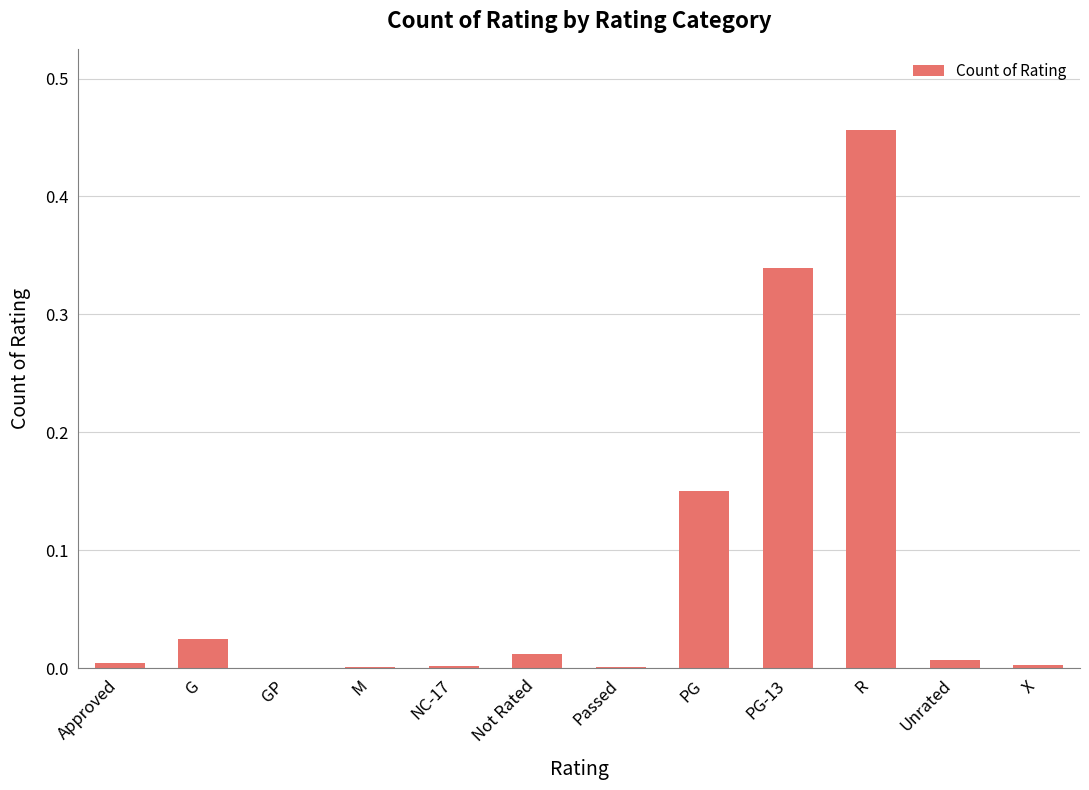

True or false: the data shows 0.6 at R.

False